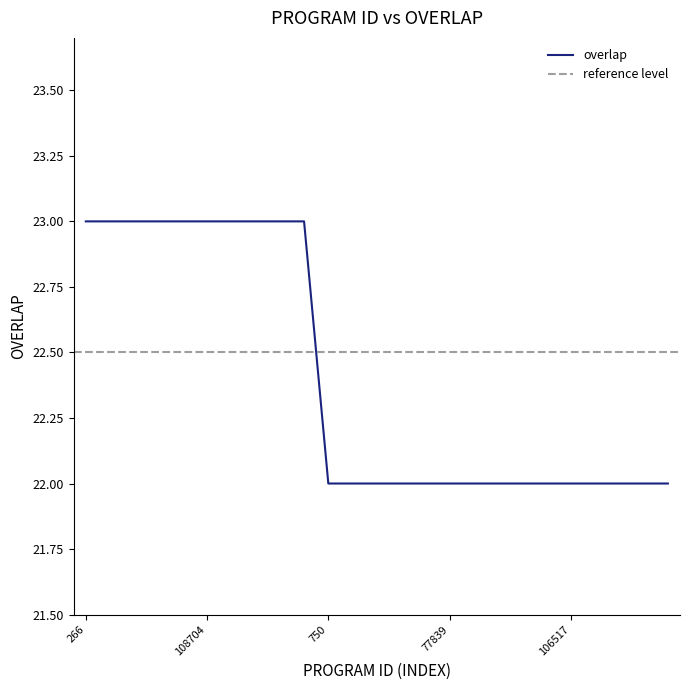

Count the values in the range 22 to 23.

25